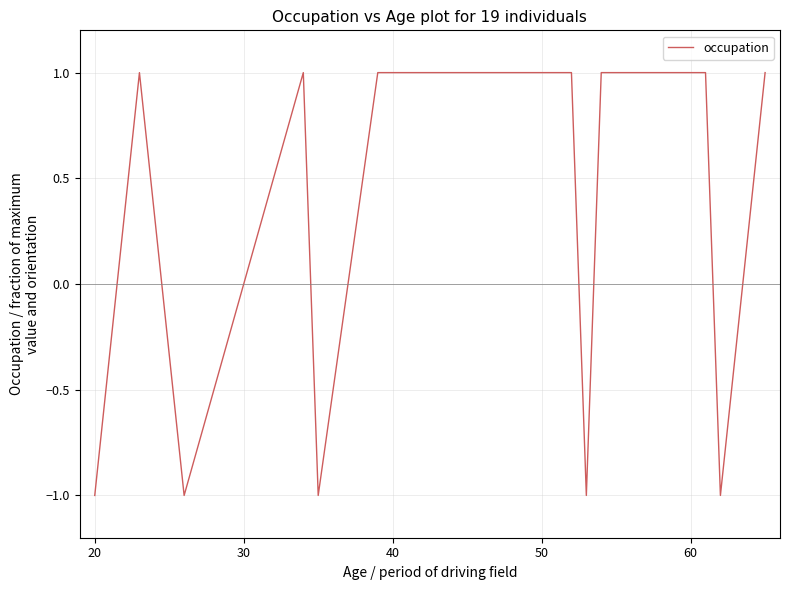

Count the values in the range -1 to 1.

19